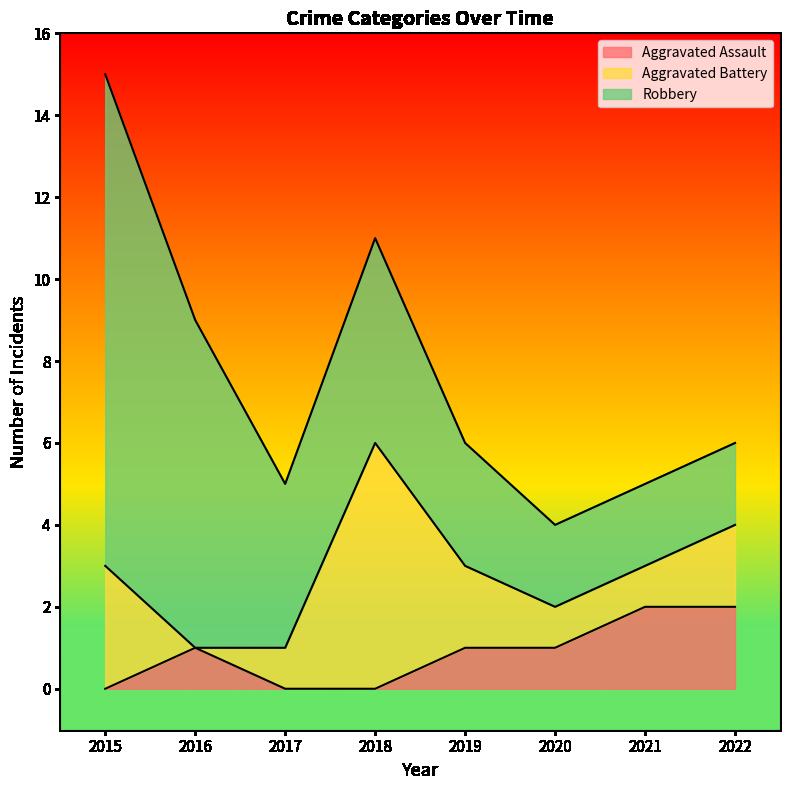

What is the maximum value for Robbery?

12